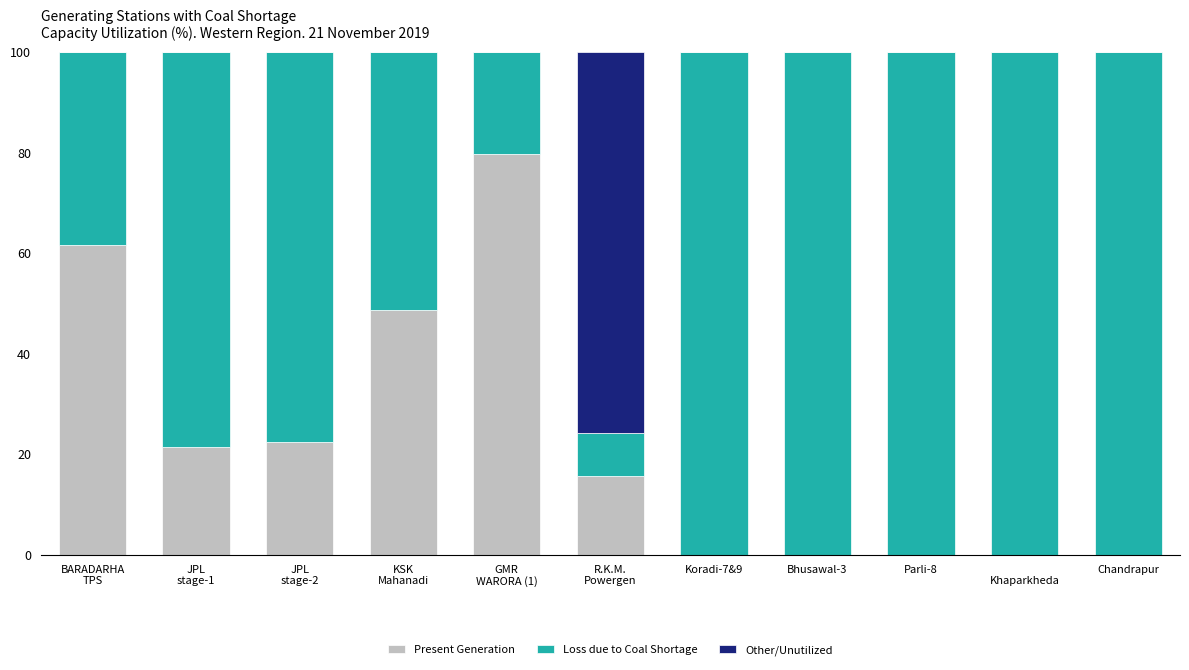

What is the total value across all series at Parli-8?

100.0